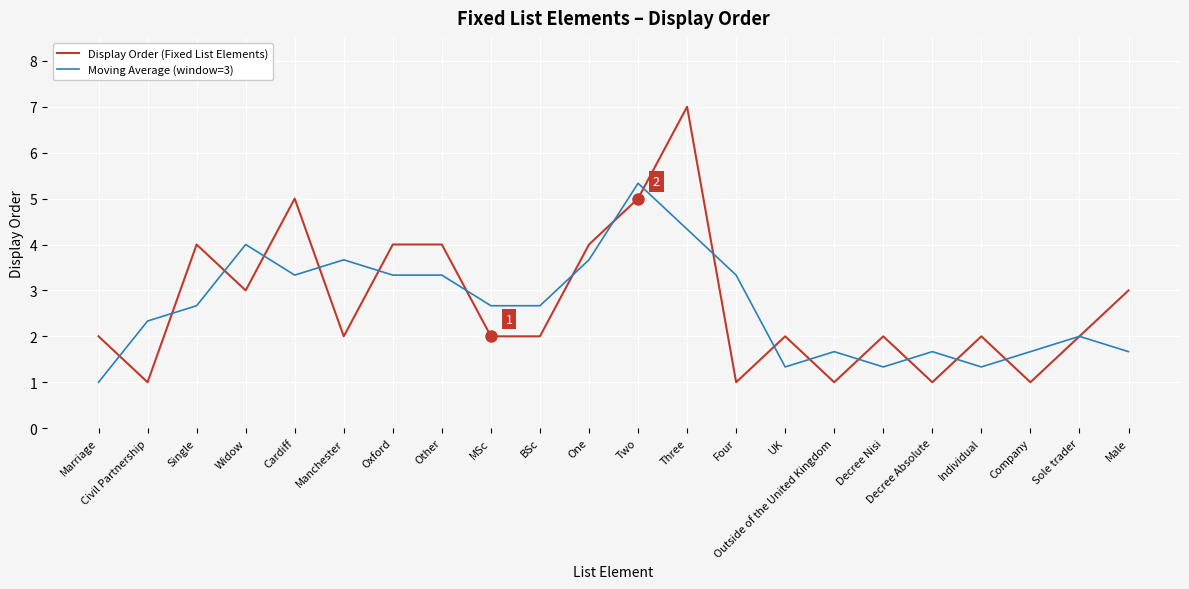

At which category does Display Order (Fixed List Elements) reach its first local peak?

Single